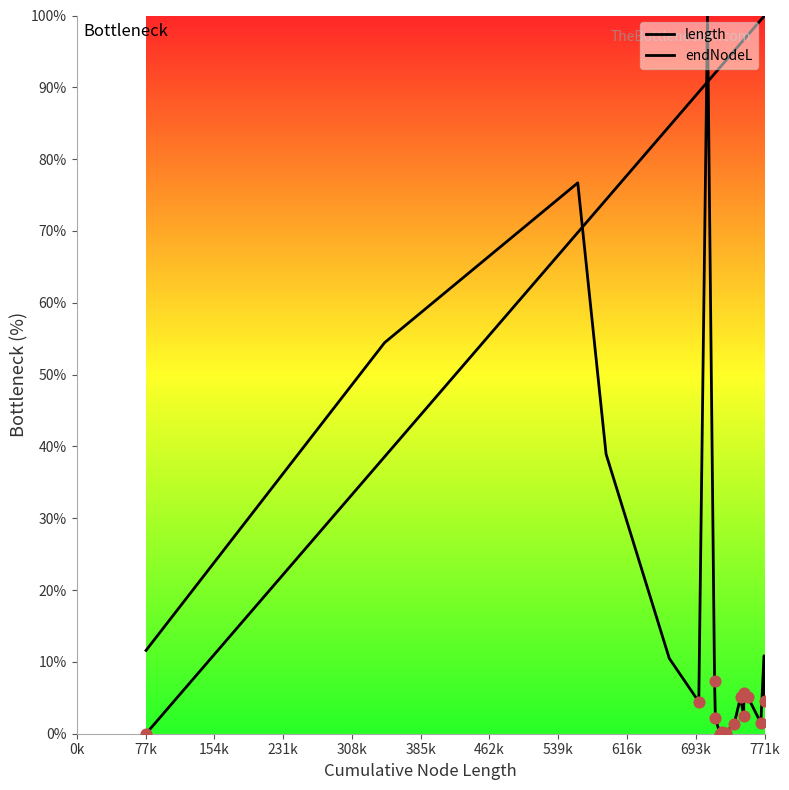

Which series has the largest total across all categories?

endNodeL